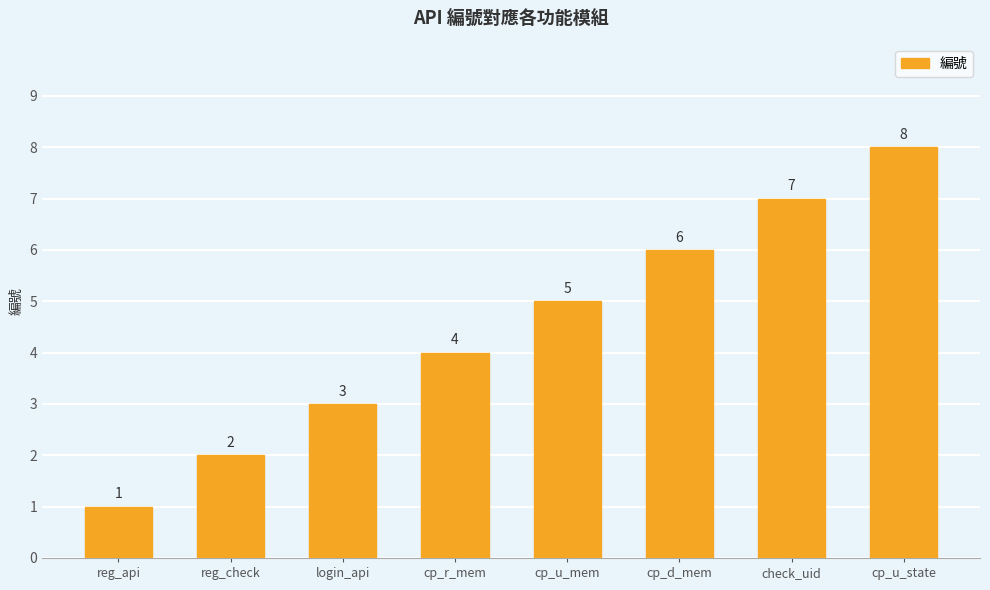

List the labels in order of value, largest first.

cp_u_state, check_uid, cp_d_mem, cp_u_mem, cp_r_mem, login_api, reg_check, reg_api